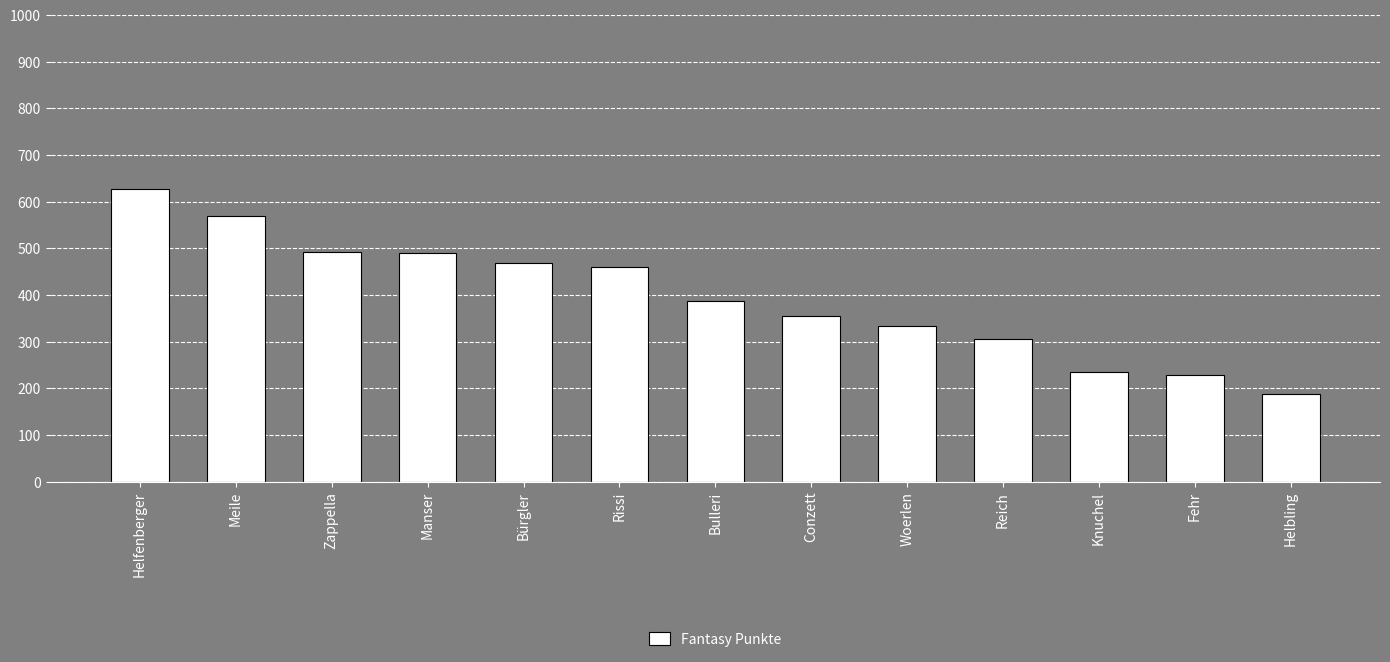

The value at Reich is 306. True or false?

True